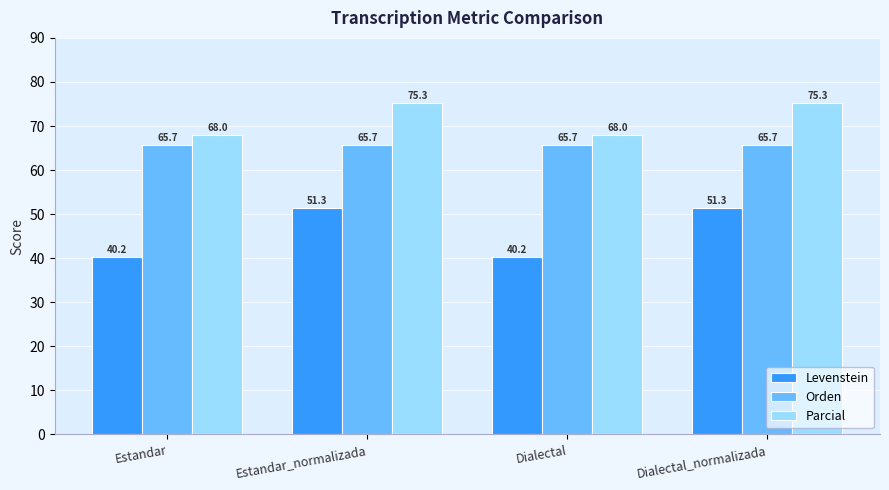

Between Estandar and Dialectal_normalizada, which series saw the biggest shift?

Levenstein